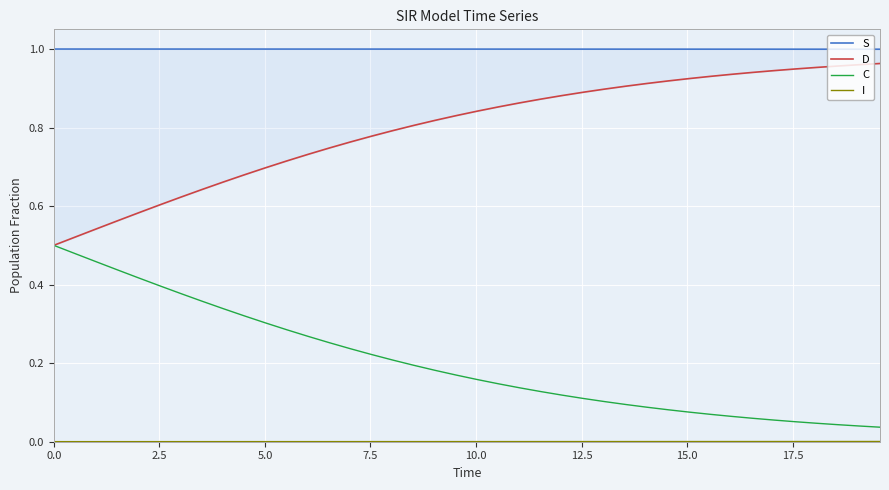

What is the value of the C point at the 26th from the left?

0.1